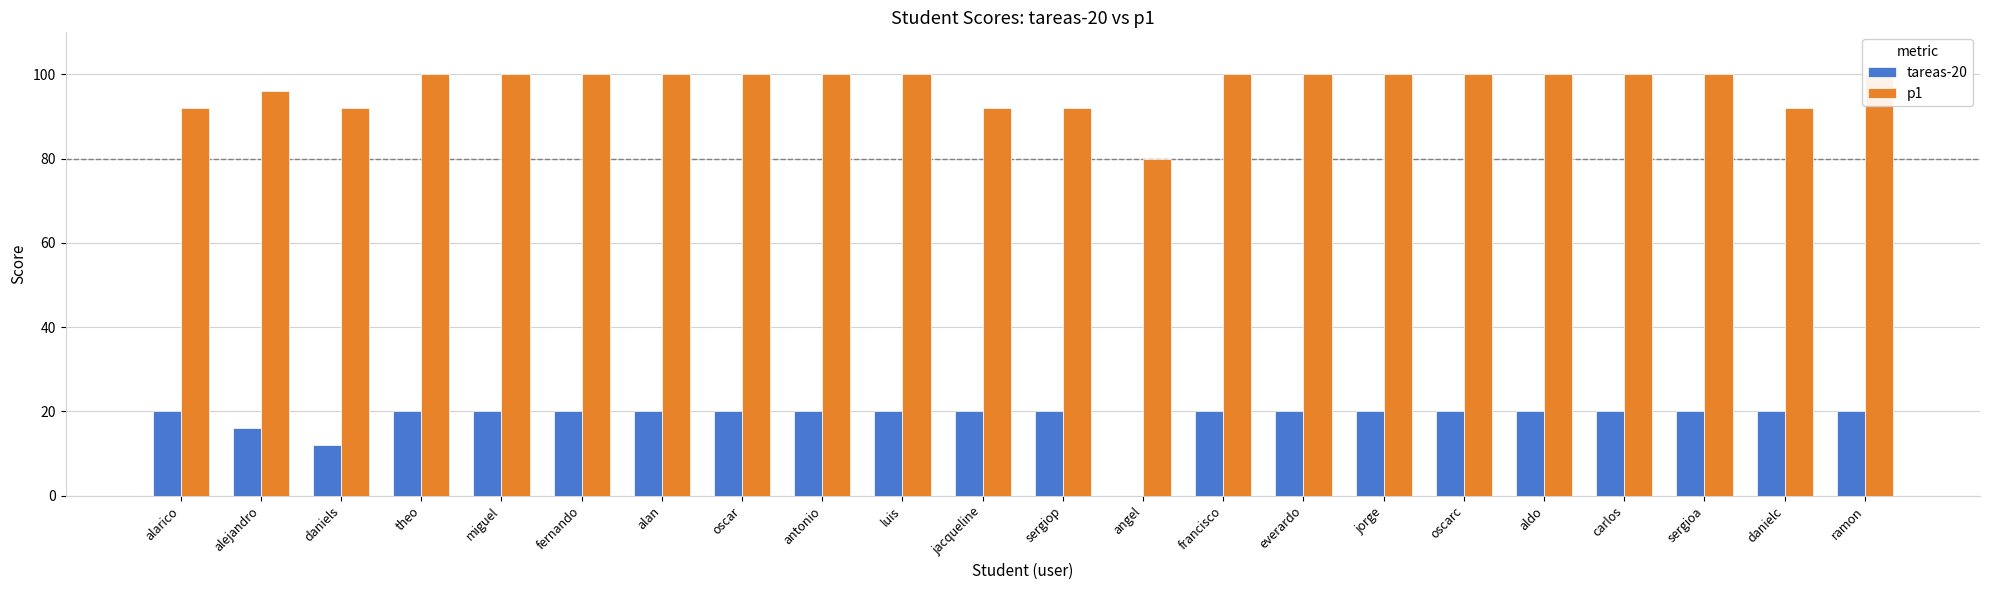

Reading left to right, list all the values displayed in this chart.

tareas-20: 20	16	12	20	20	20	20	20	20	20	20	20	0	20	20	20	20	20	20	20	20	20
p1: 92	96	92	100	100	100	100	100	100	100	92	92	80	100	100	100	100	100	100	100	92	100